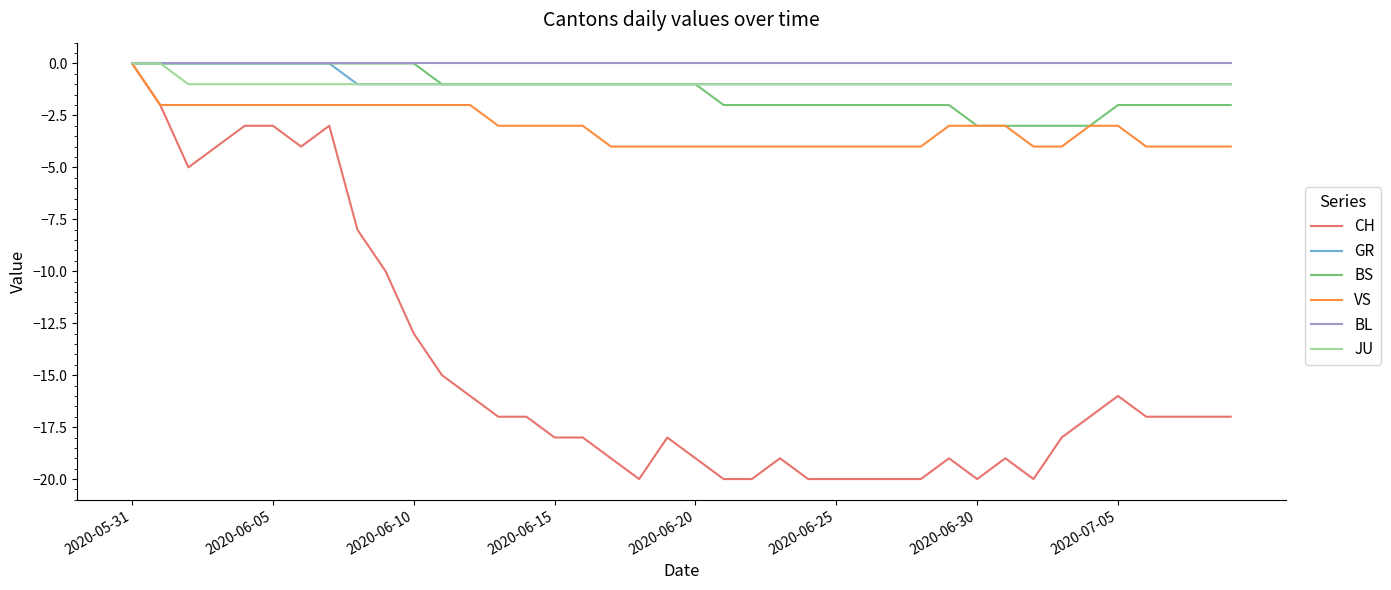

What is the minimum value for BS?

-3